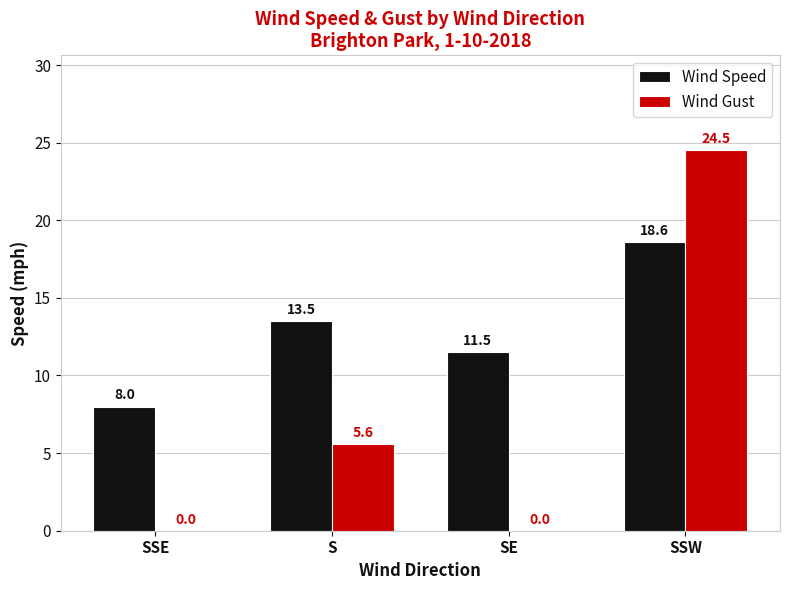

Which series changed the most between SSE and S?

Wind Gust